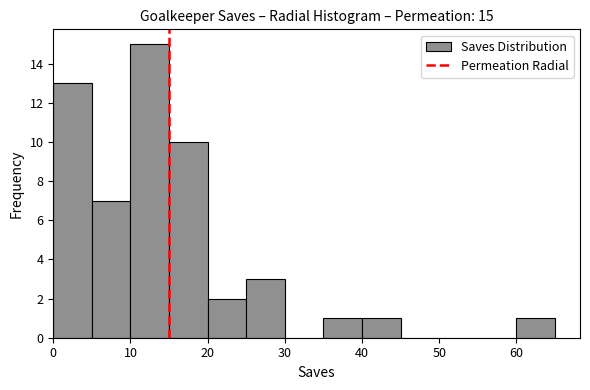

Over which range of the x-axis is the bar tallest?

10 to 15